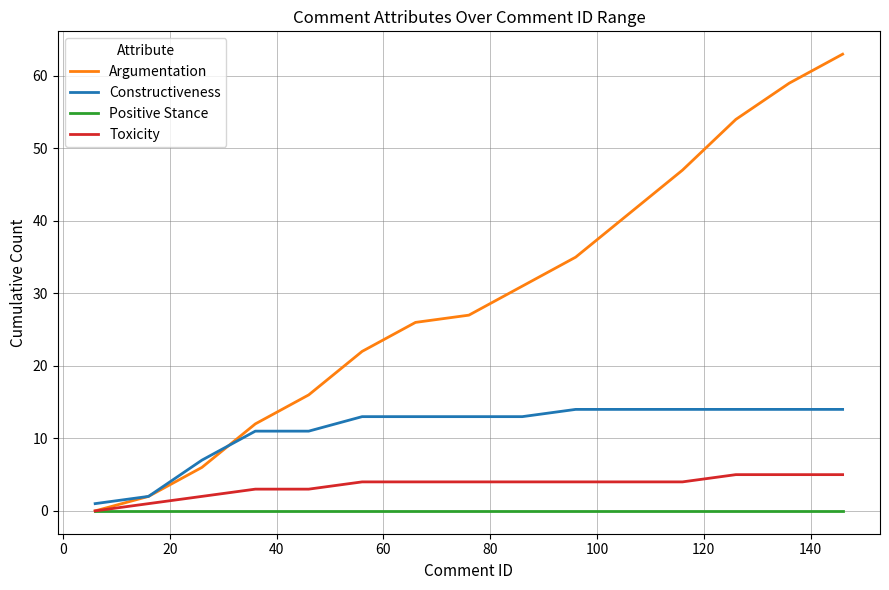

Which series has the largest total across all categories?

Argumentation